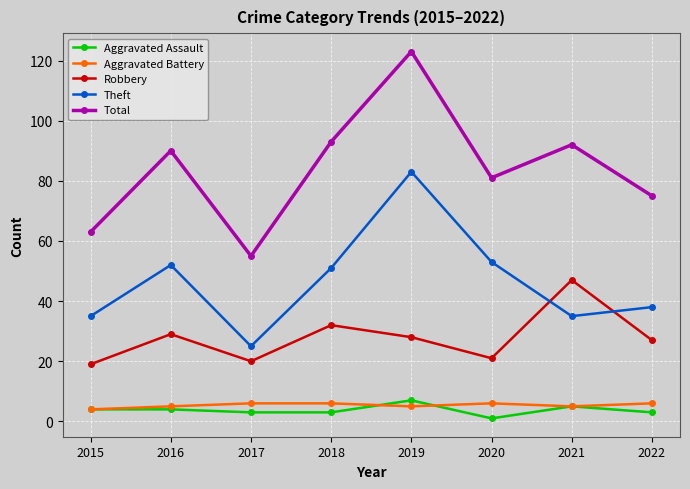

What value does the Theft series have at 2017?

25